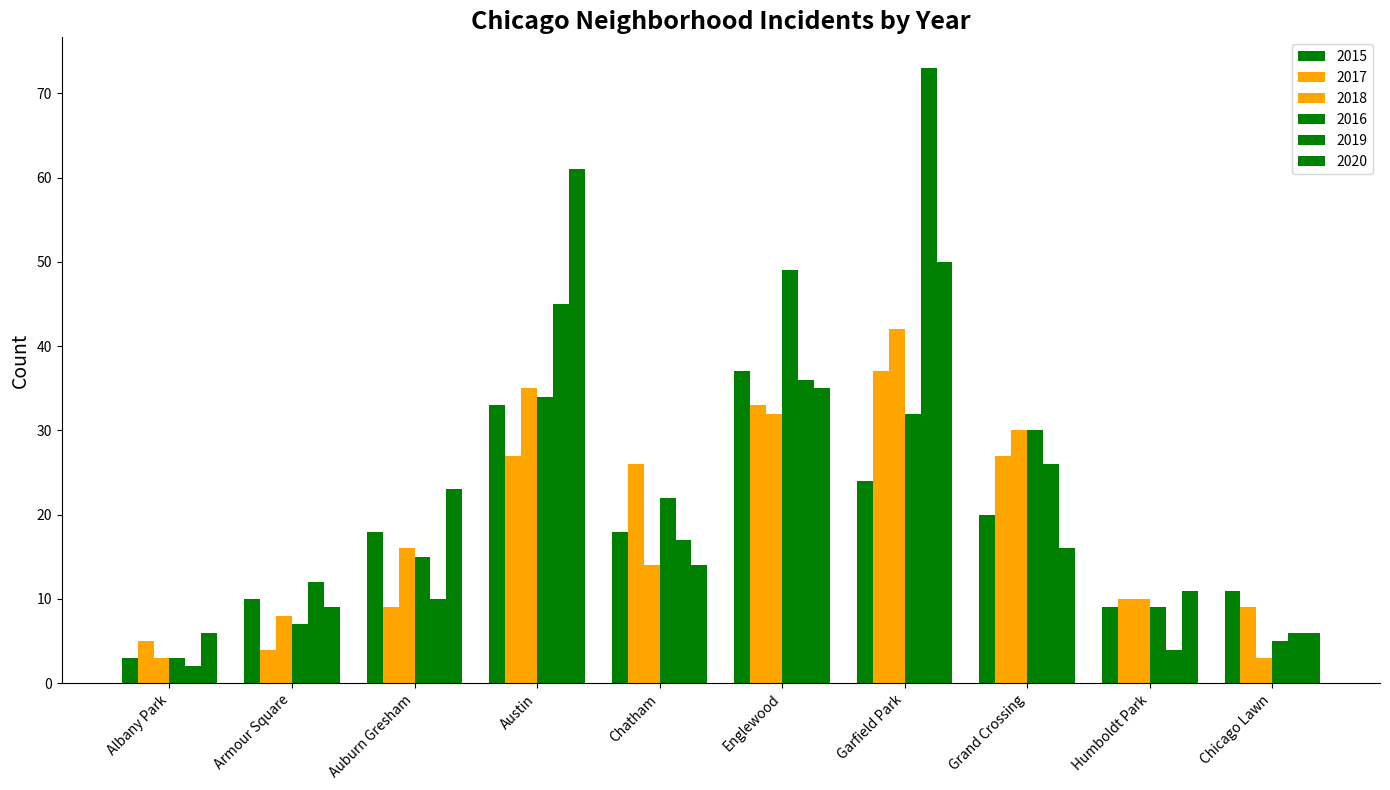

At how many categories does at least one series exceed 34?

3